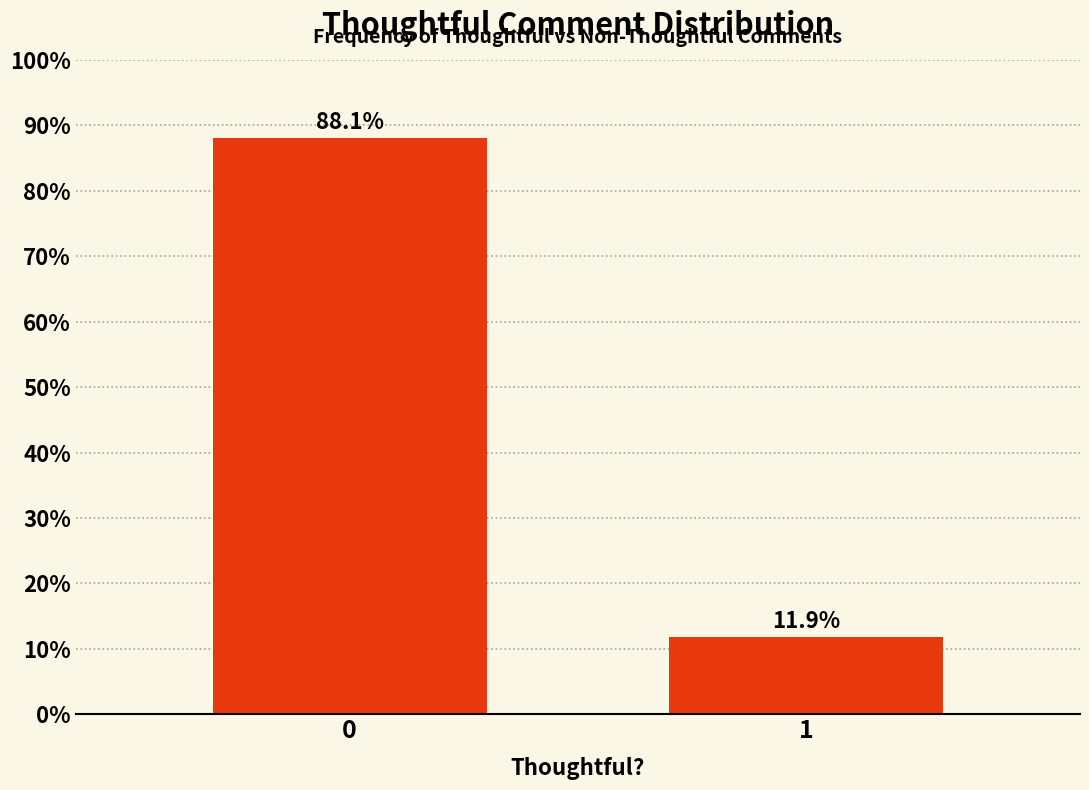

Reading left to right, transcribe all the data shown in this chart.

0=88.1	1=11.9